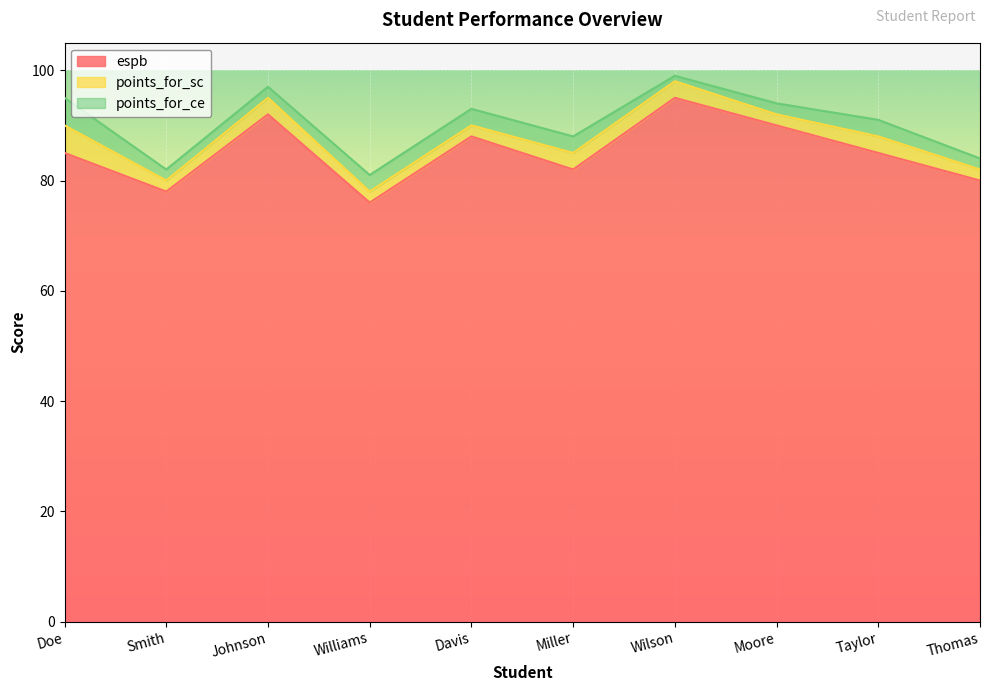

Between Thomas and Doe, which is larger?

Doe